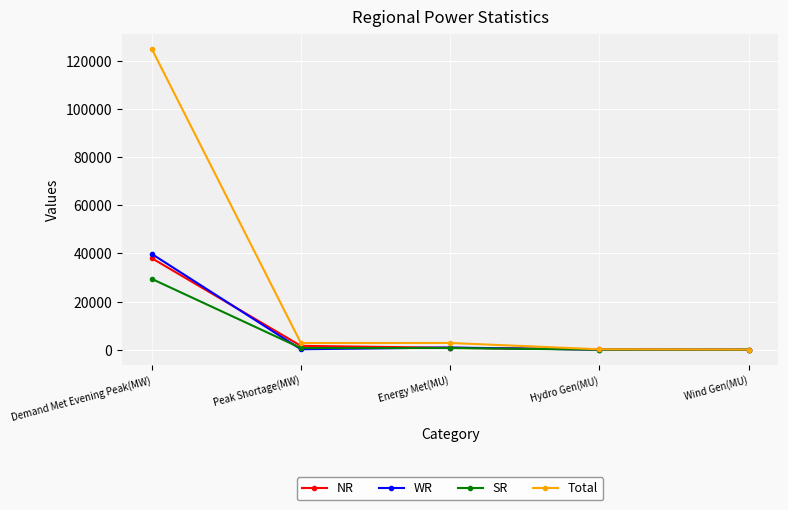

What is the difference between the highest and lowest values at Demand Met Evening Peak(MW)?

95585